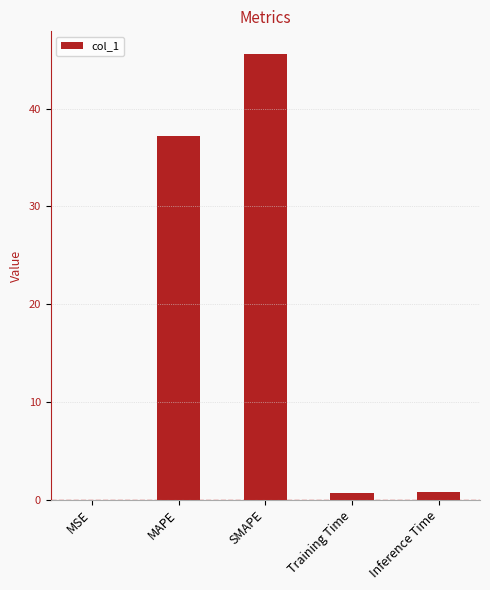

The chart shows a value of 45.6 at SMAPE. True or false?

True